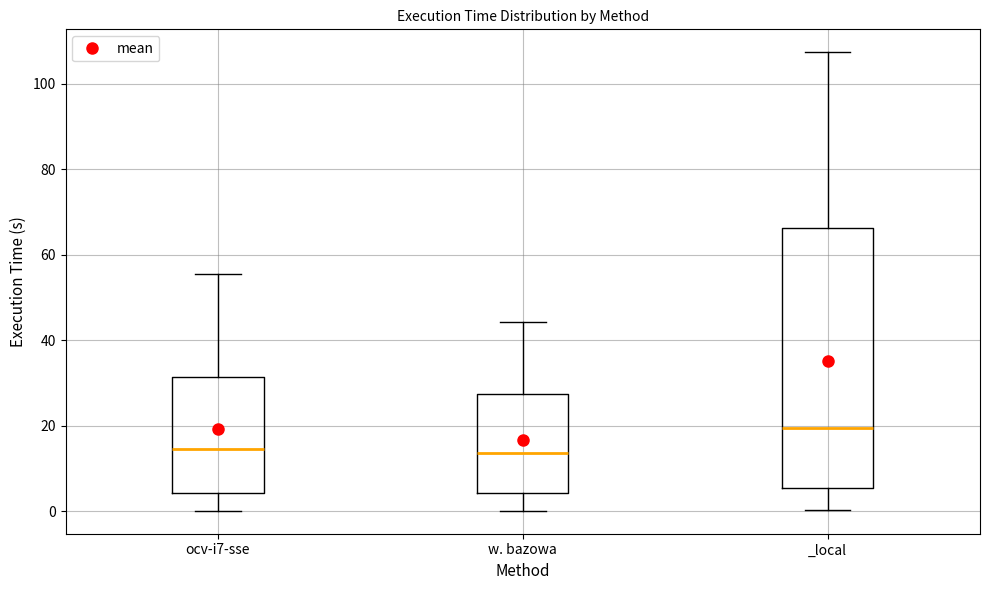

Reading left to right, read every box against the y-axis: the position of its median line, the range the box covers, and the ends of its whiskers. The values are not printed on the chart, so give them approximately, as read against the axis.

ocv-i7-sse: median 14, box 4 to 32, whiskers 0 to 56
w. bazowa: median 14, box 4 to 28, whiskers 0 to 44
_local: median 20, box 6 to 66, whiskers 0 to 108